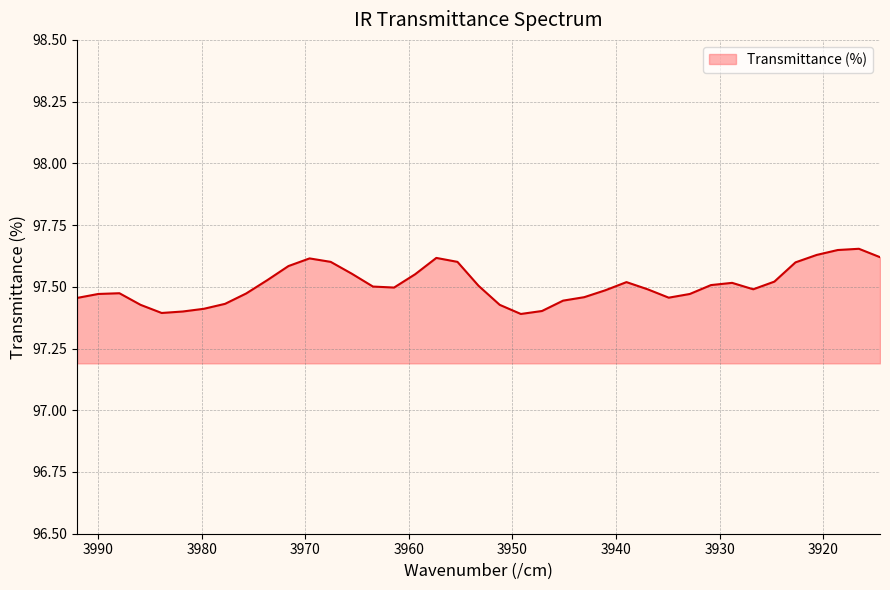

List the labels in order of value, smallest first.

3949.19426, 3983.8721, 3981.83223, 3947.15438, 3979.79235, 3985.91197, 3951.23413, 3977.75248, 3945.11451, 3992.03159, 3934.91514, 3943.07464, 3989.99172, 3932.87527, 3975.71261, 3987.95184, 3941.03476, 3936.95502, 3926.75565, 3961.43349, 3963.47337, 3953.274, 3930.8354, 3928.79553, 3938.99489, 3924.71578, 3973.67273, 3959.39362, 3965.51324, 3971.63286, 3922.67591, 3967.55311, 3955.31388, 3969.59299, 3957.35375, 3914.51641, 3920.63603, 3918.59616, 3916.55629